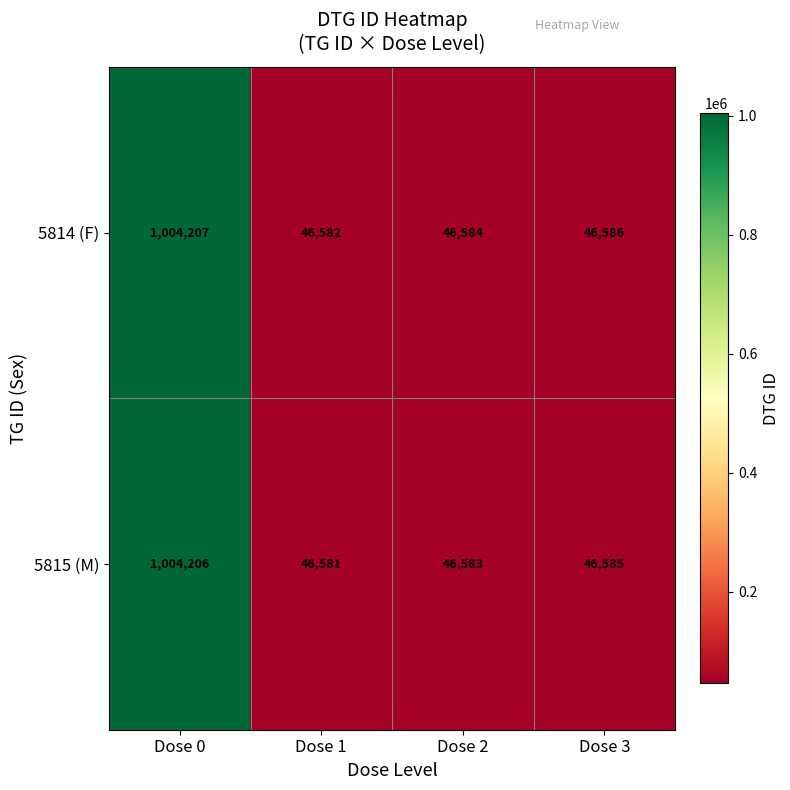

Which label corresponds to the smallest value in the chart?

Dose 1